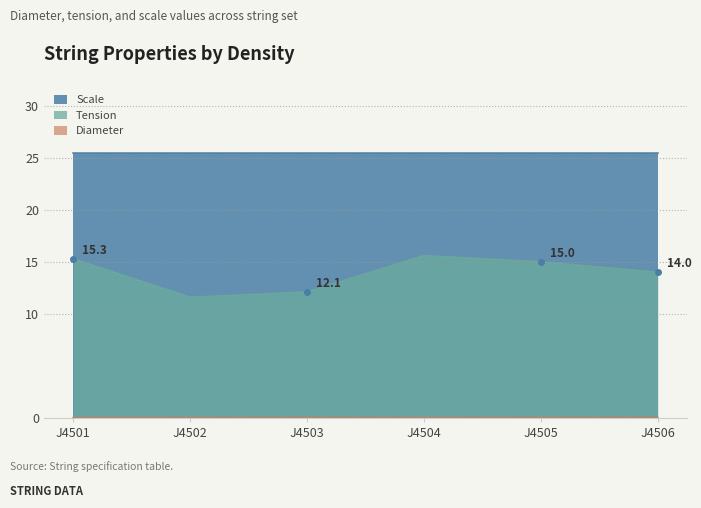

True or false: Tension and Scale cross at least once.

False